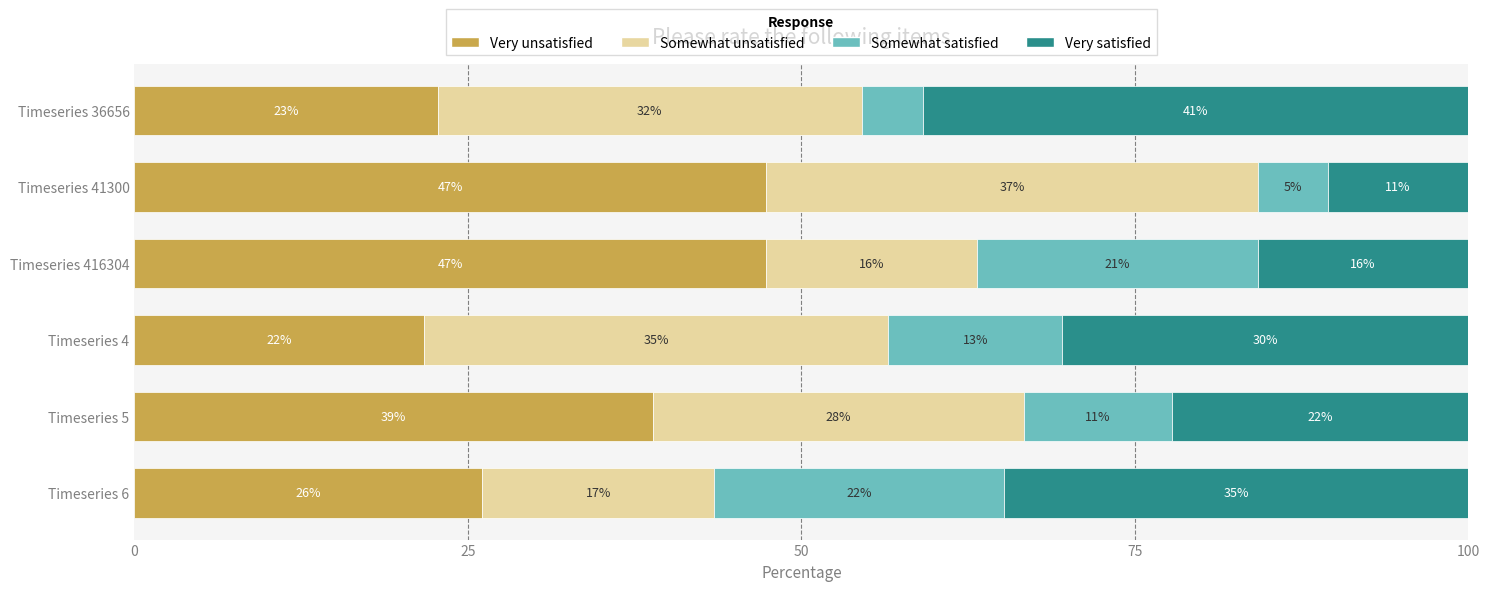

What are all the series names shown in the legend?

Very unsatisfied, Somewhat unsatisfied, Somewhat satisfied, Very satisfied